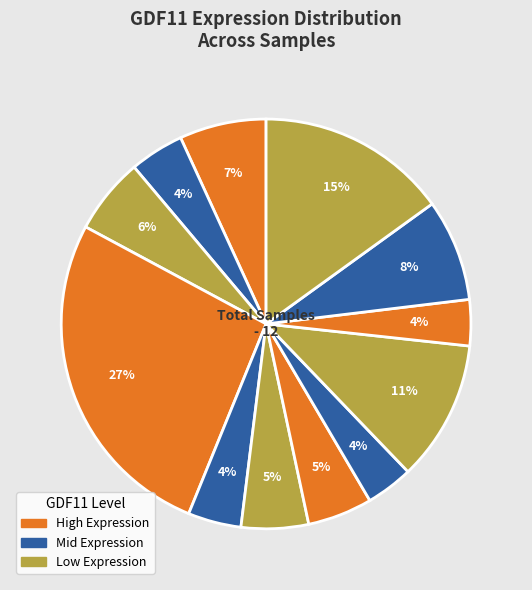

How many segments does this pie chart have?

12